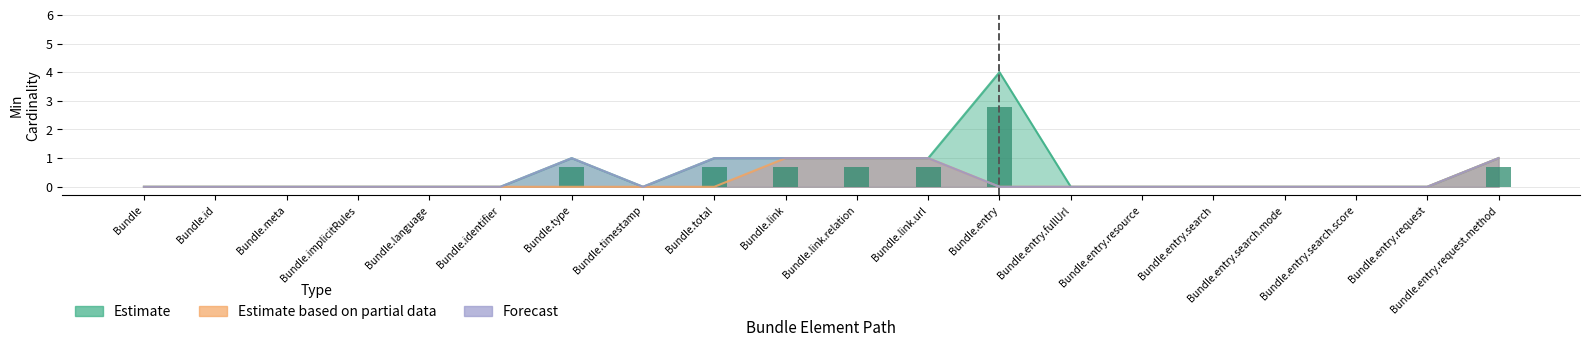

What is the difference between the maximum and second lowest values in the Estimate based on partial data series?

1